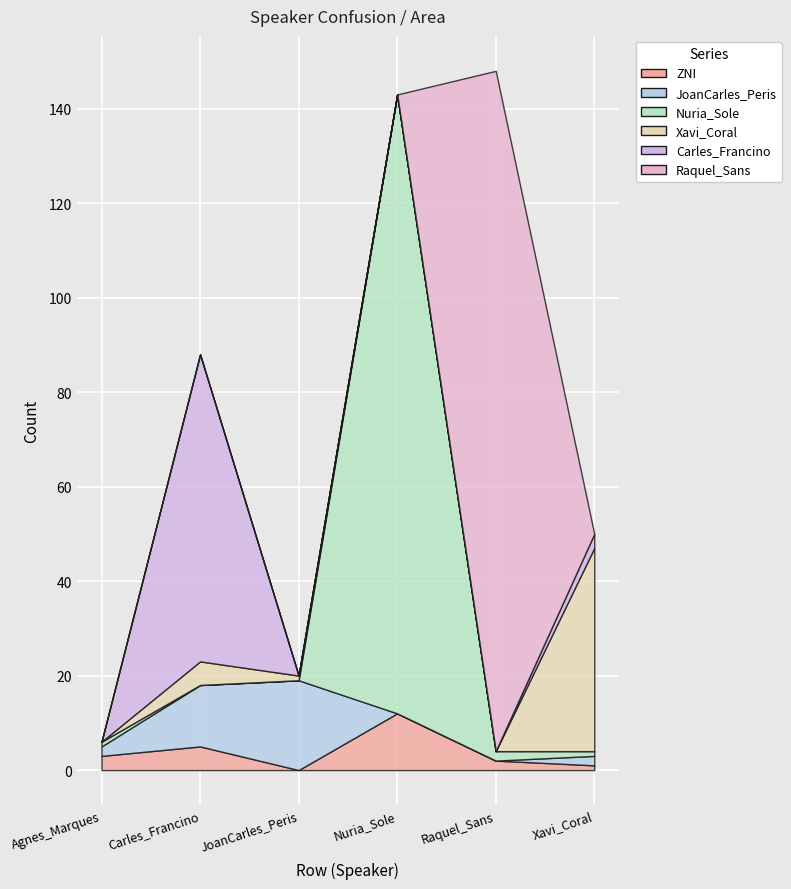

Where does the Nuria_Sole series first go above 1?

Nuria_Sole